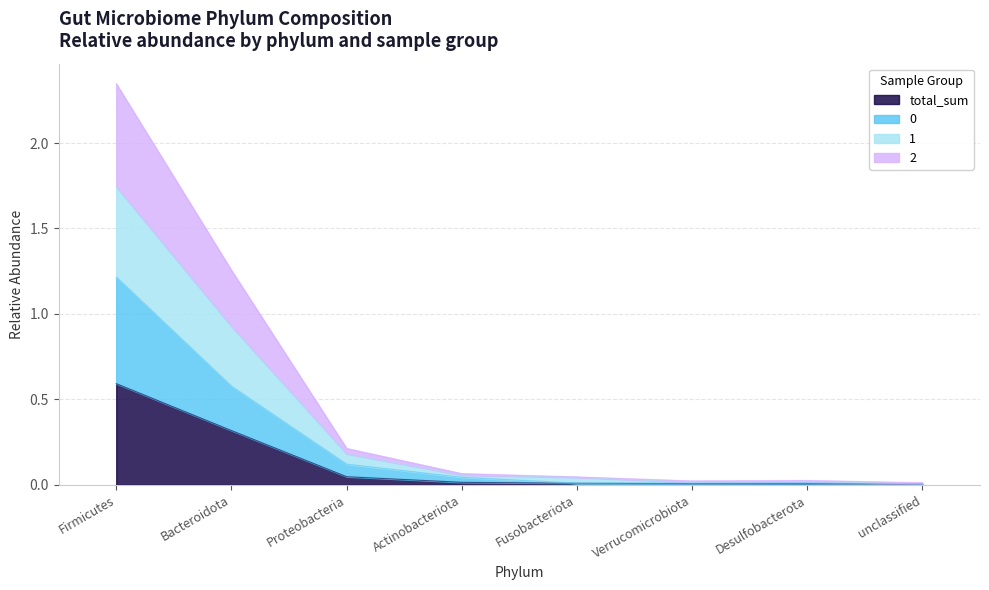

At which category is the sum across all series the highest?

Firmicutes